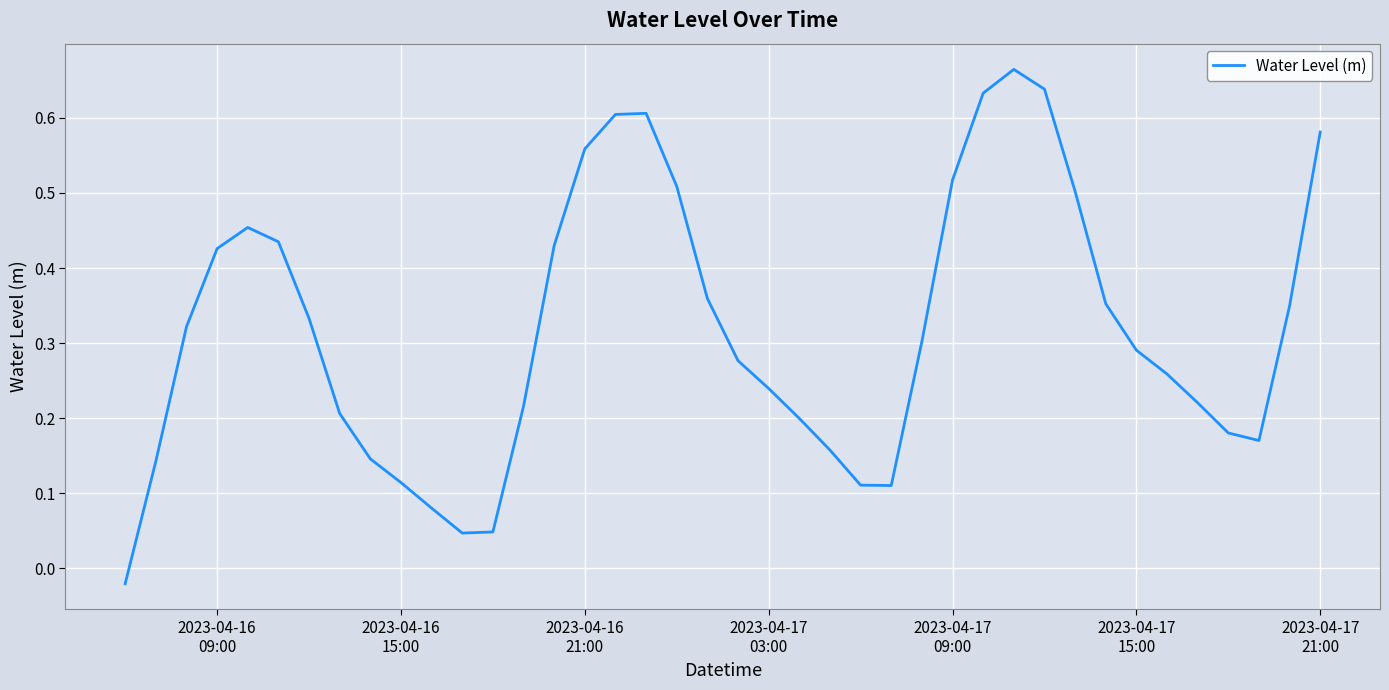

What is the value of the 17th point from the left?

0.6